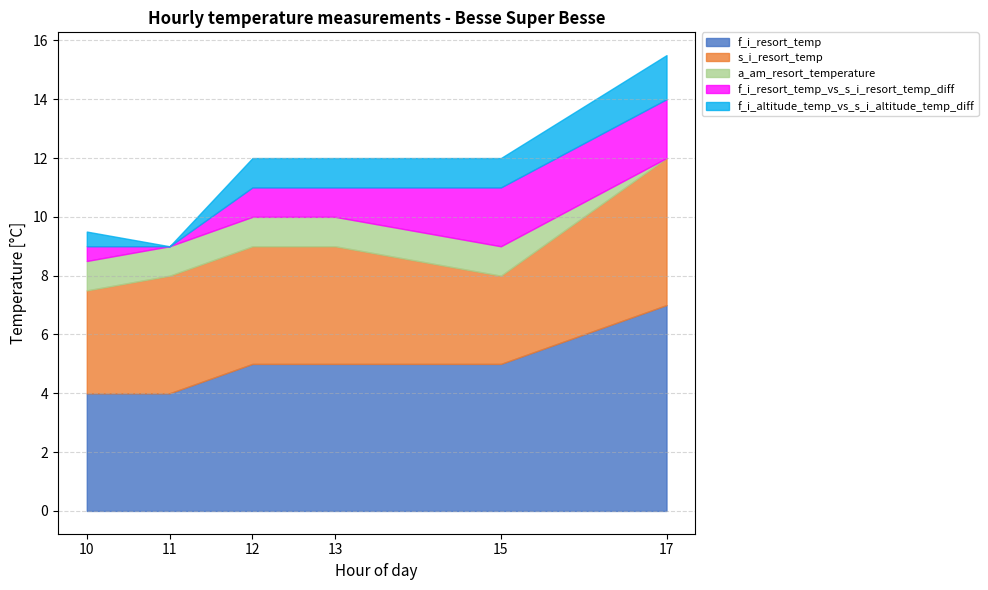

Reading left to right, extract all data points from this chart.

gathered_time_hour: 17.0	10.0	11.0	12.0	13.0	15.0
f_i_resort_temp: 7.0	4.0	4.0	5.0	5.0	5.0
s_i_resort_temp: 5.0	3.5	4.0	4.0	4.0	3.0
a_am_resort_temperature: 0.0	1.0	1.0	1.0	1.0	1.0
f_i_resort_temp_vs_s_i_resort_temp_diff: 2.0	0.5	0.0	1.0	1.0	2.0
f_i_altitude_temp_vs_s_i_altitude_temp_diff: 1.5	0.5	0.0	1.0	1.0	1.0